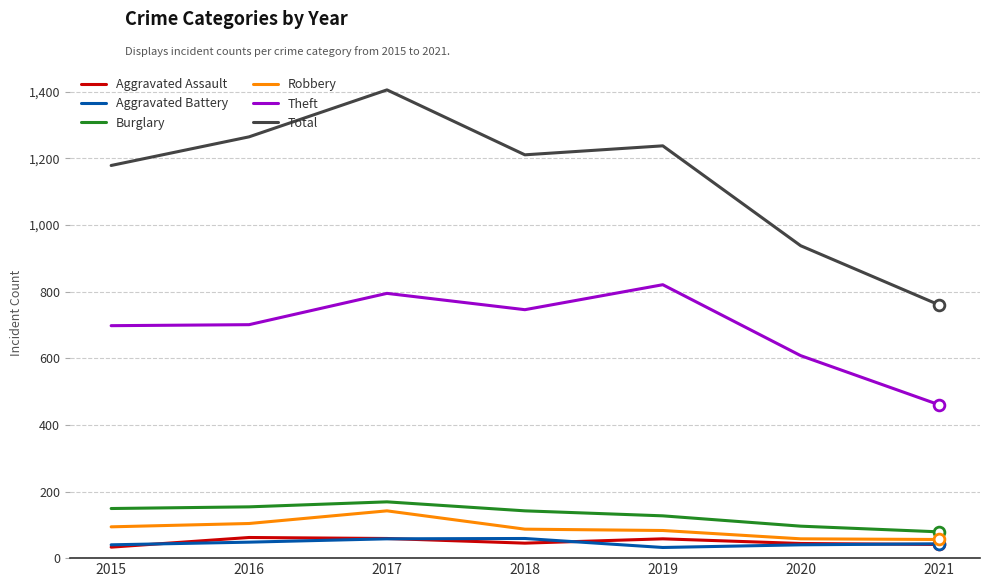

At which category is the sum across all series the highest?

2017